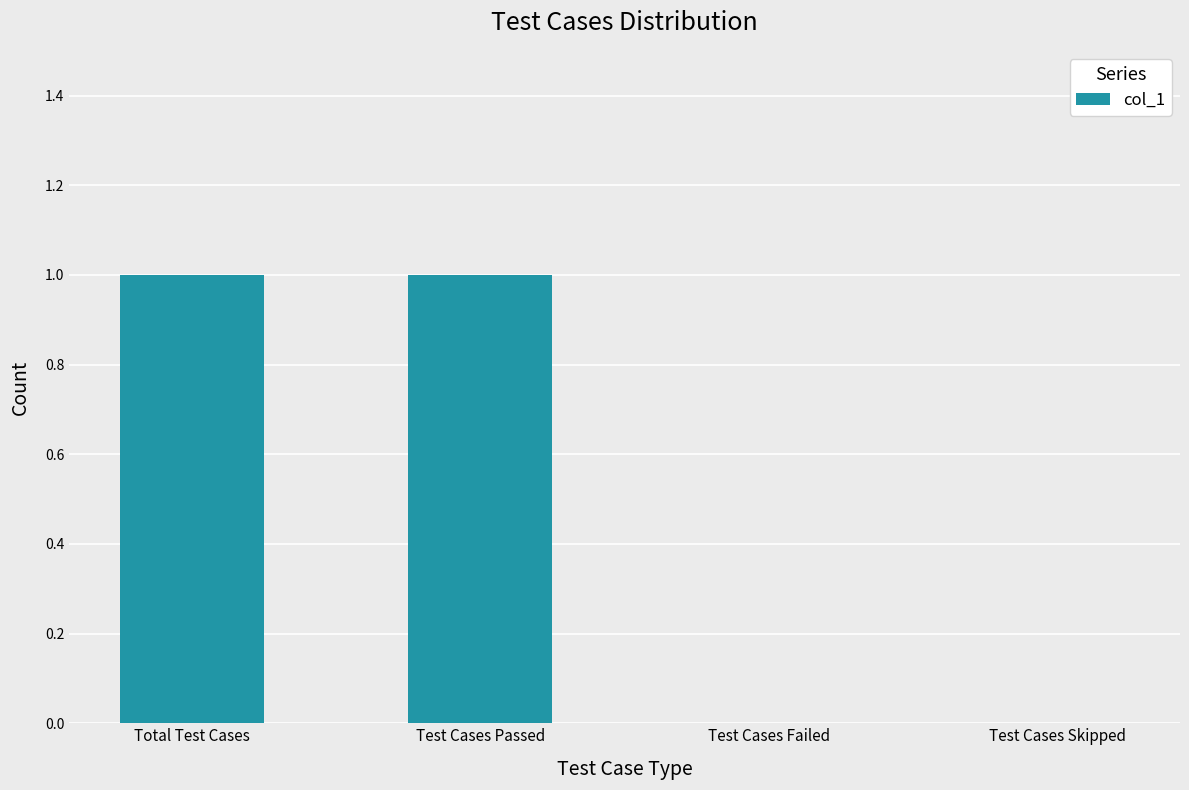

The chart shows a value of 0 at Test Cases Failed. True or false?

True